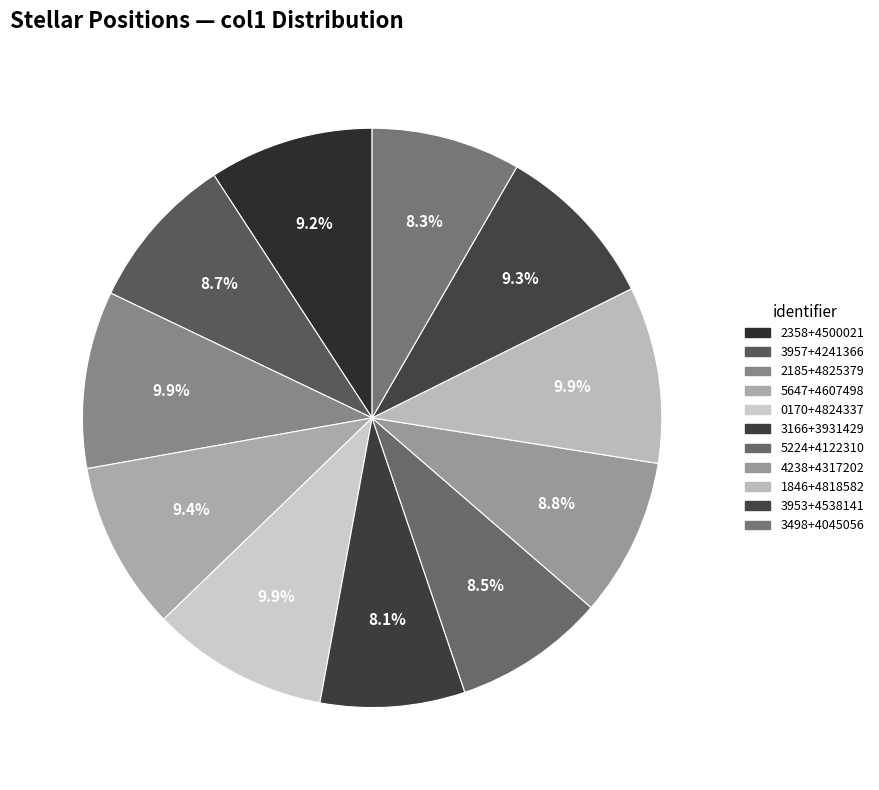

Which slice is the largest?

2MASS J18542185+4825379